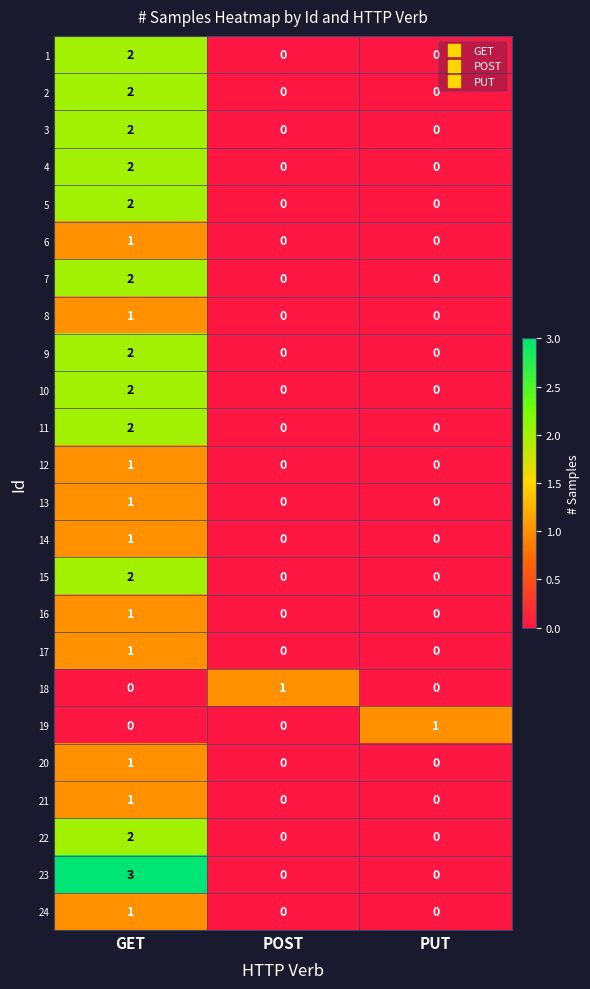

What is the difference between the maximum and minimum values in the 23 series?

3